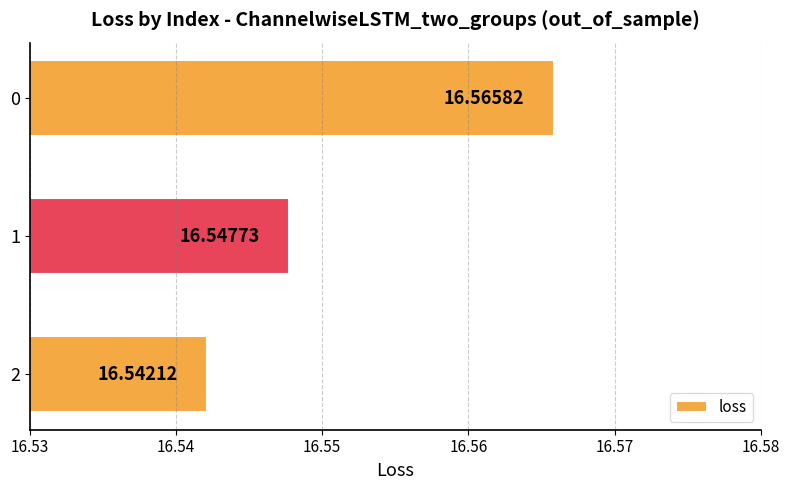

What is the average value?

16.6